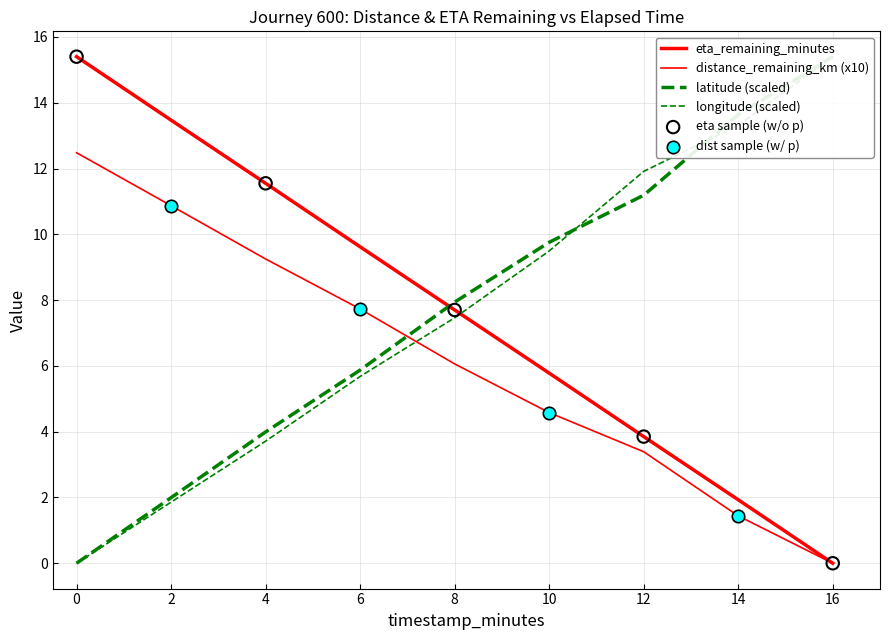

Which series has the widest spread of Y values?

eta_remaining_minutes